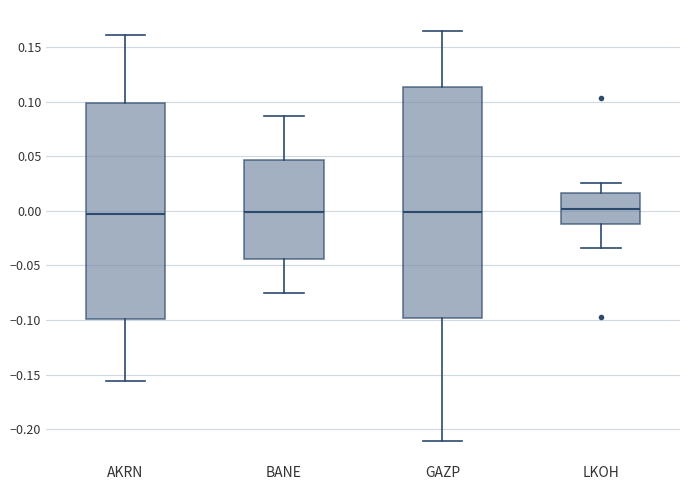

Where is the upper edge of the box for AKRN on the y-axis? The values are not printed on the chart, so give them approximately, as read against the axis.

0.100